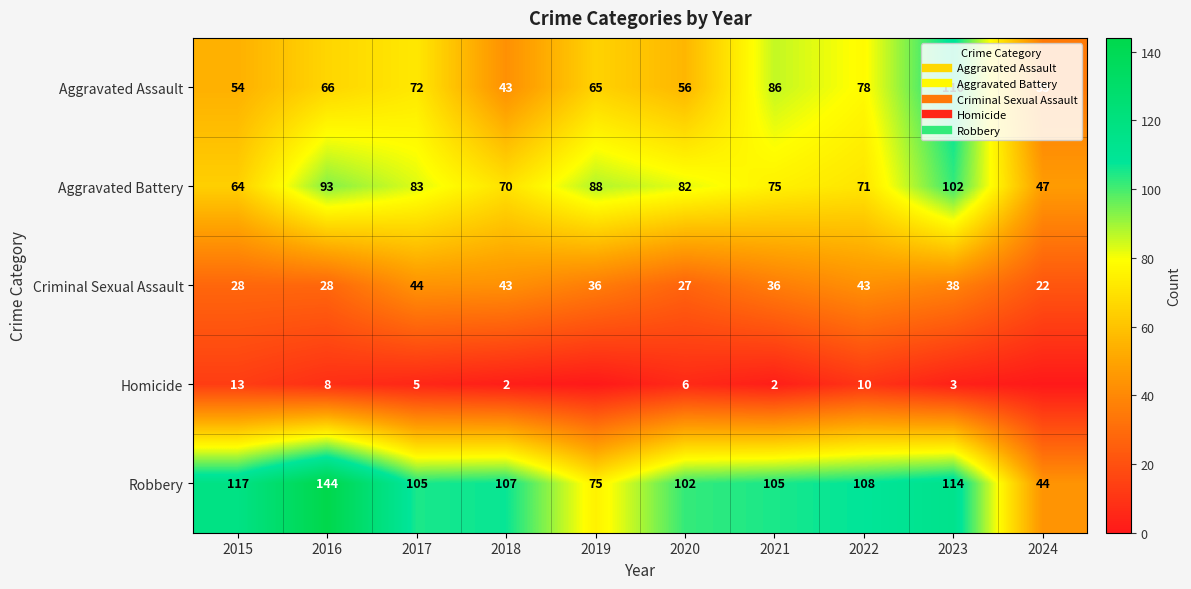

What is the greatest value displayed?

144